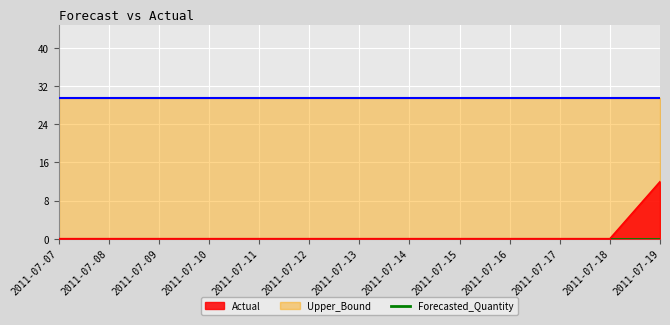

Reading left to right, what are all the values shown in this chart?

Actual: 2011-07-07=0.0	2011-07-08=0.0	2011-07-09=0.0	2011-07-10=0.0	2011-07-11=0.0	2011-07-12=0.0	2011-07-13=0.0	2011-07-14=0.0	2011-07-15=0.0	2011-07-16=0.0	2011-07-17=0.0	2011-07-18=0.0	2011-07-19=12.0
Forecasted_Quantity: 2011-07-07=0.0	2011-07-08=0.0	2011-07-09=0.0	2011-07-10=0.0	2011-07-11=0.0	2011-07-12=0.0	2011-07-13=0.0	2011-07-14=0.0	2011-07-15=0.0	2011-07-16=0.0	2011-07-17=0.0	2011-07-18=0.0	2011-07-19=0.0
Upper_Bound: 2011-07-07=29.5	2011-07-08=29.5	2011-07-09=29.5	2011-07-10=29.5	2011-07-11=29.5	2011-07-12=29.5	2011-07-13=29.5	2011-07-14=29.5	2011-07-15=29.5	2011-07-16=29.5	2011-07-17=29.5	2011-07-18=29.5	2011-07-19=29.5